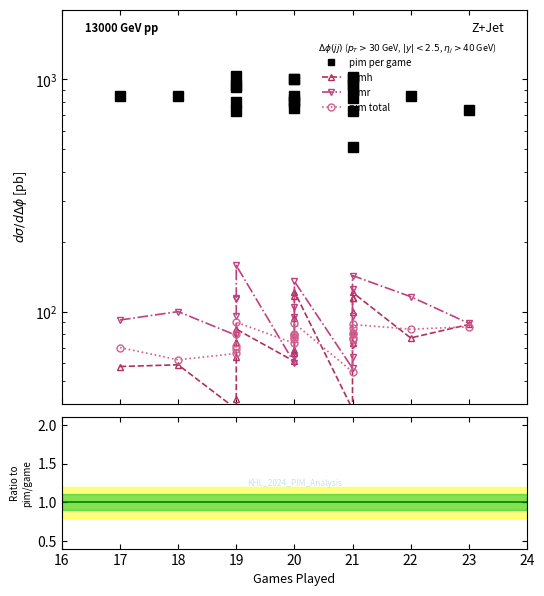

Is it true that pim total equals 0.1 at 20?

False